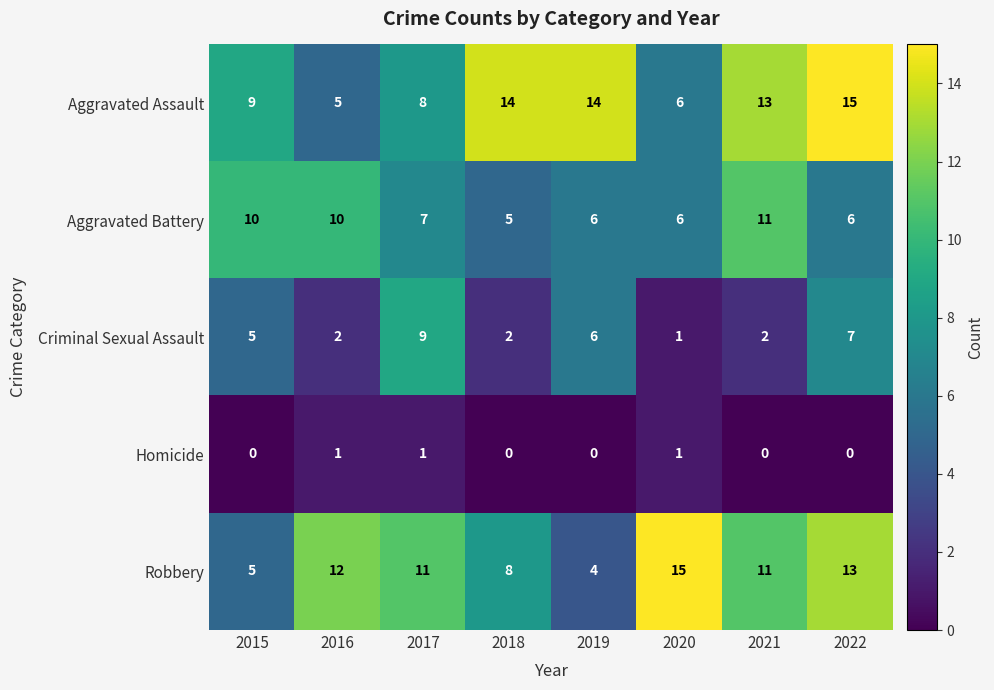

How many distinct data groups are displayed?

5